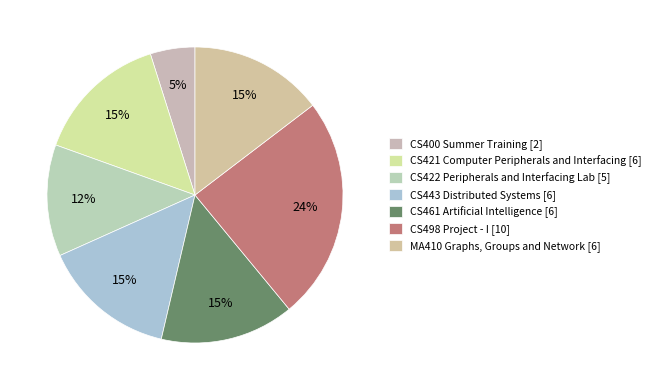

To the nearest percent, what portion does MA410 Graphs, Groups and Network [6] represent?

15%